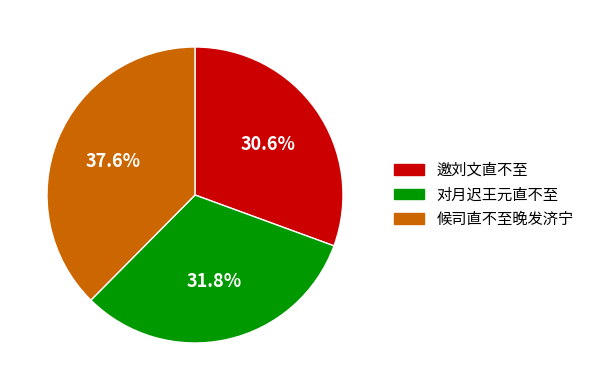

The 候司直不至晚发济宁 slice represents 38% of the pie. True or false?

True